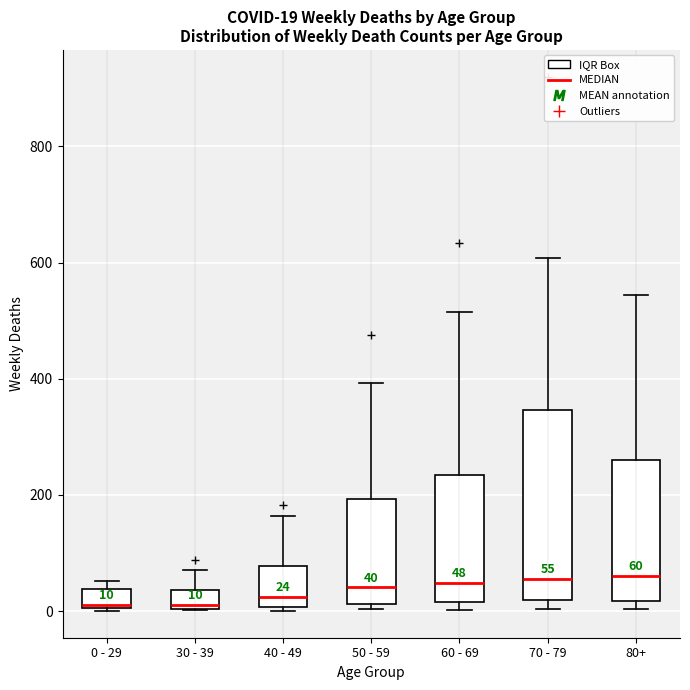

Comparing the boxes themselves (not the whiskers), which one is the tallest?

70 - 79